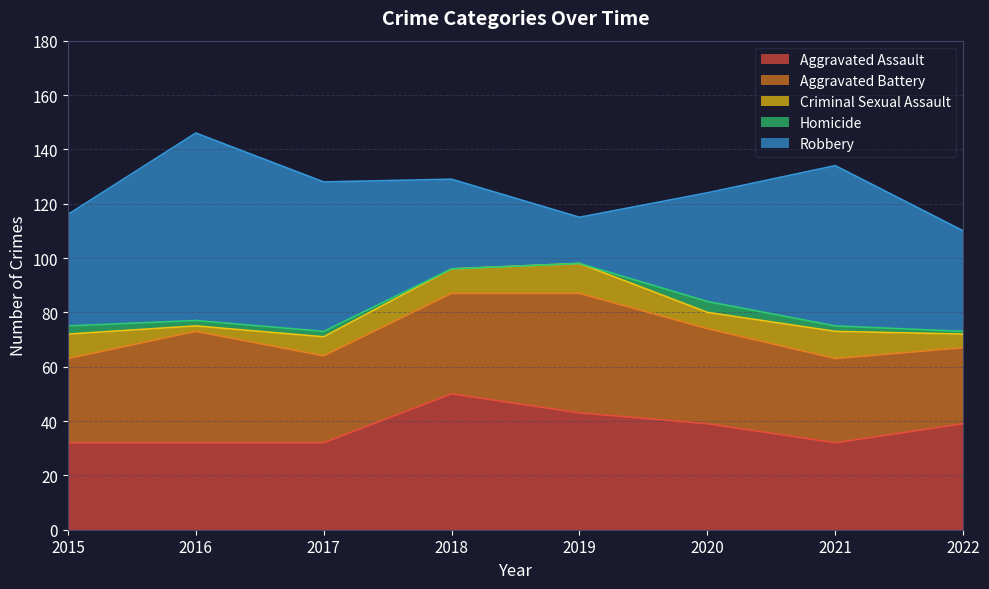

What is the total value across all series at 2016?

146